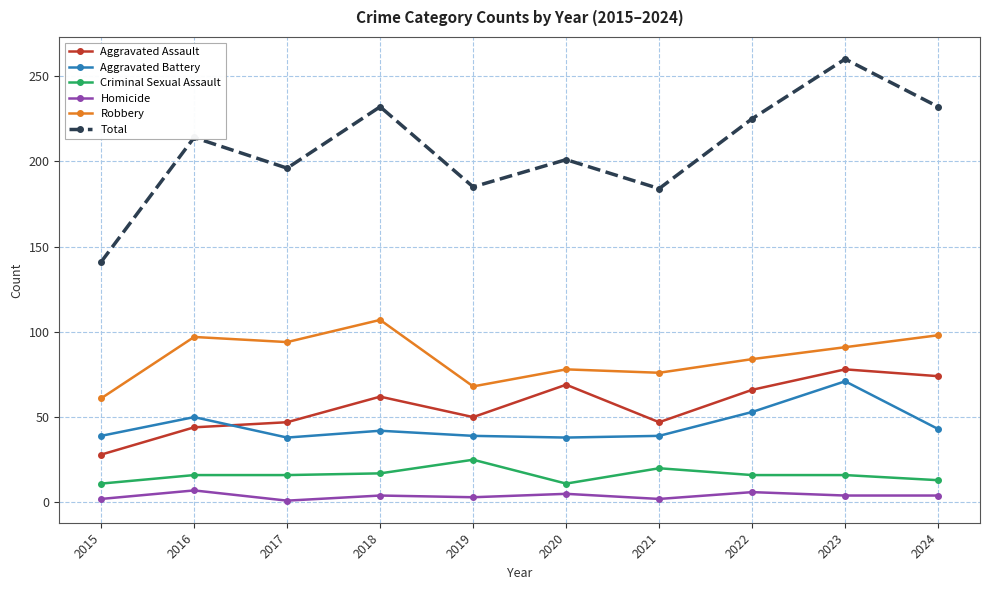

True or false: Robbery and Aggravated Battery intersect in this chart.

False